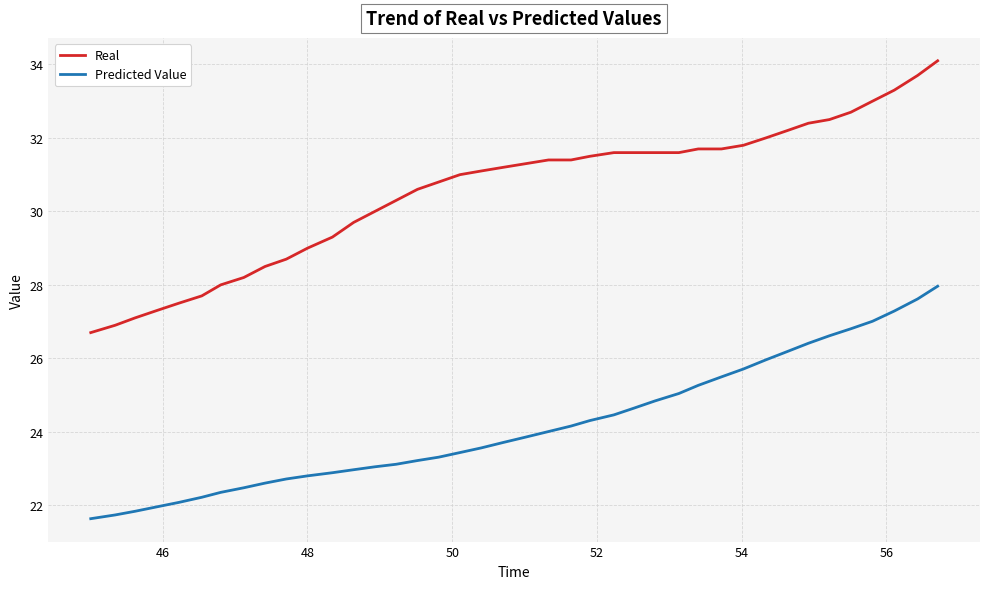

What is the difference between the maximum and minimum values in the Real series?

7.4